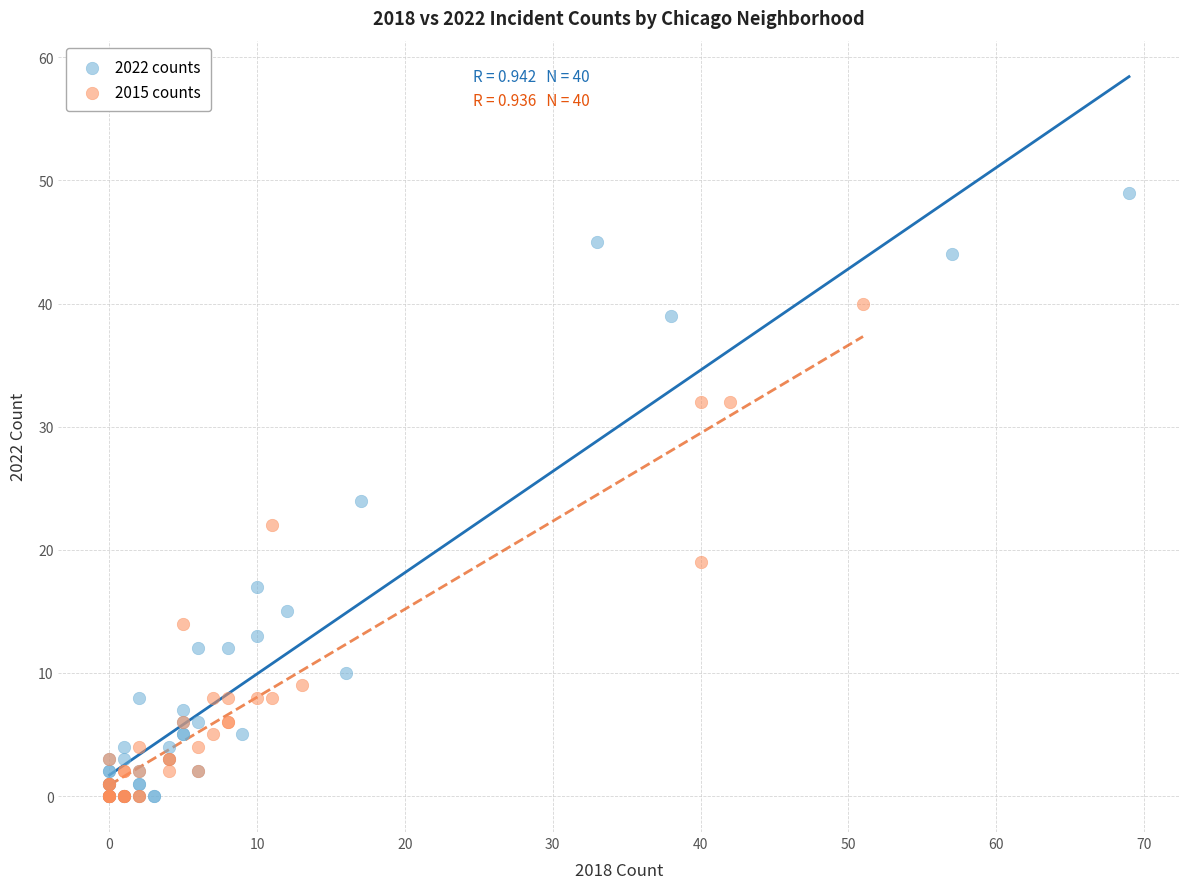

Which series contains the highest Y value?

2022 counts